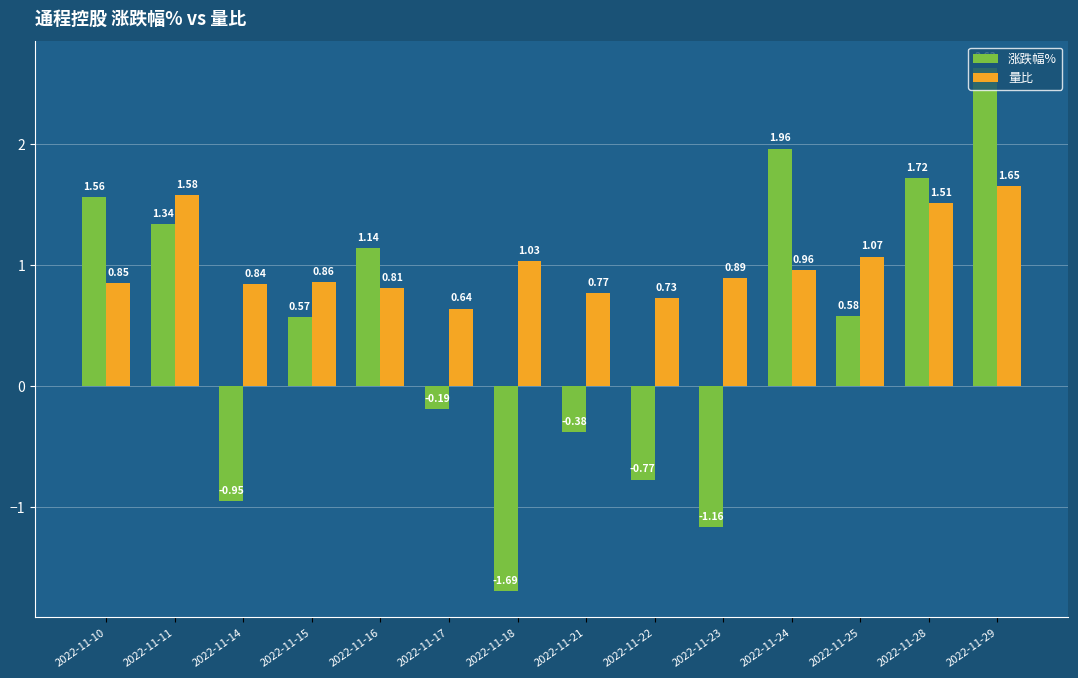

Which series has the largest range (max minus min)?

涨跌幅%